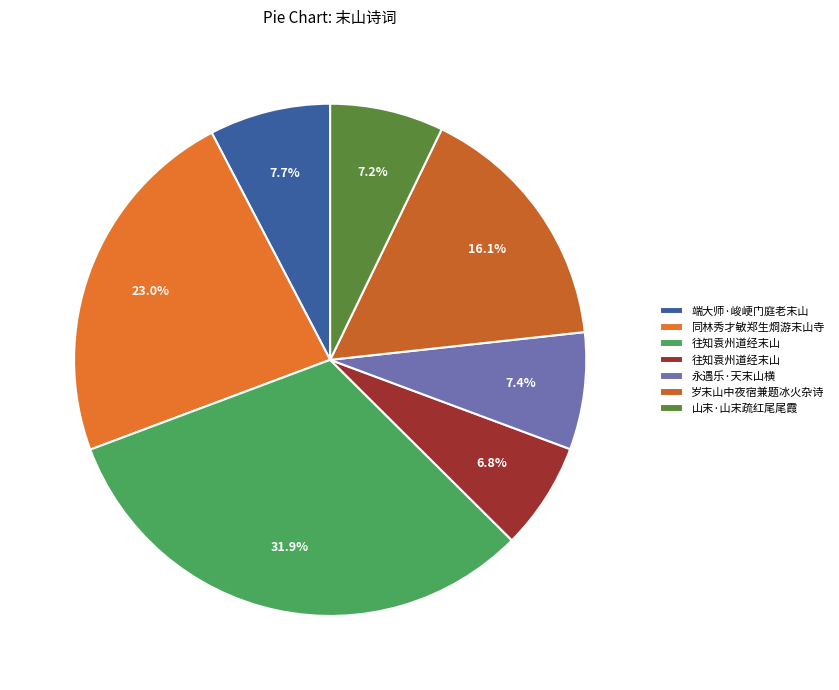

To the nearest percent, what is the difference between the largest and smallest slice percentages?

25%